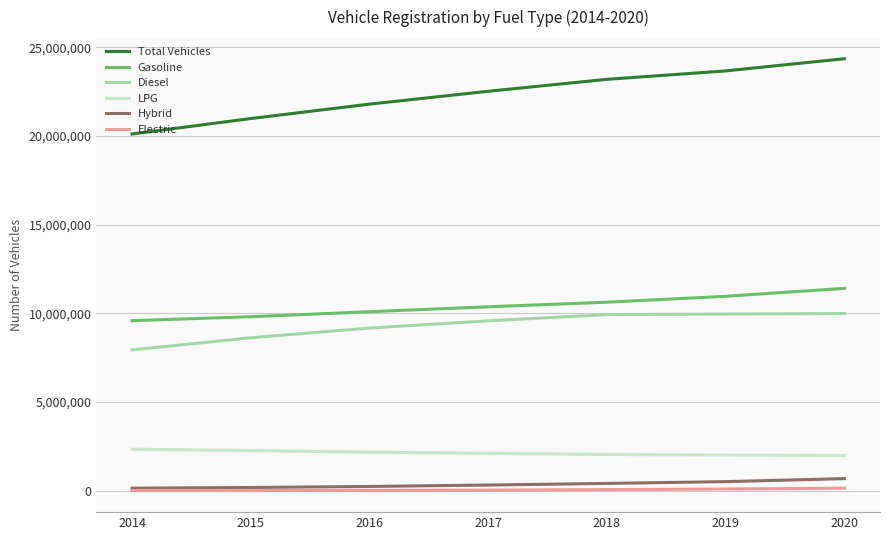

True or false: Hybrid and LPG intersect in this chart.

False